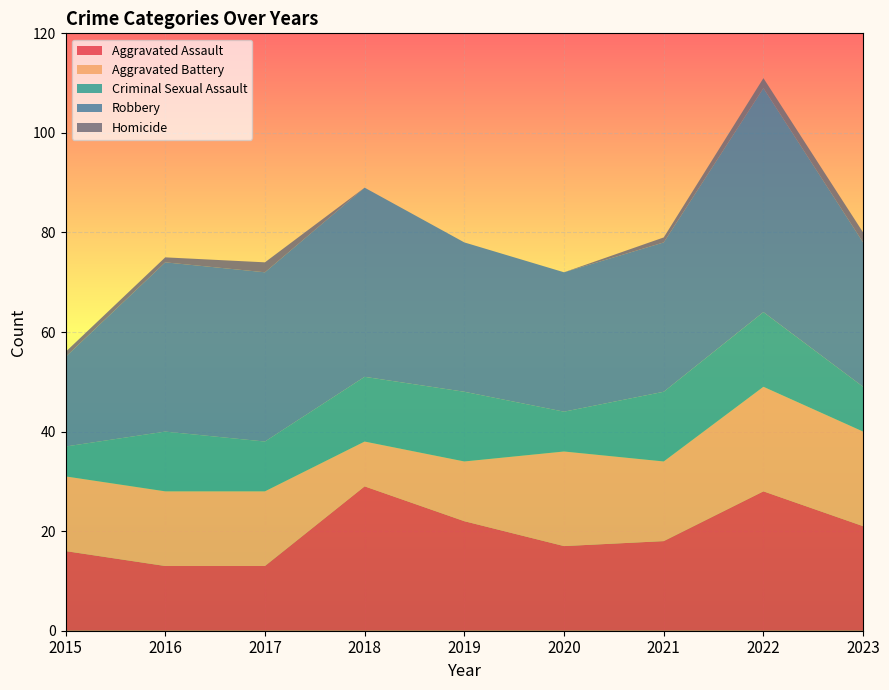

Reading right to left, list all the values displayed in this chart.

Aggravated Assault: 21	28	18	17	22	29	13	13	16
Aggravated Battery: 19	21	16	19	12	9	15	15	15
Criminal Sexual Assault: 9	15	14	8	14	13	10	12	6
Robbery: 29	45	30	28	30	38	34	34	18
Homicide: 2	2	1	0	0	0	2	1	1